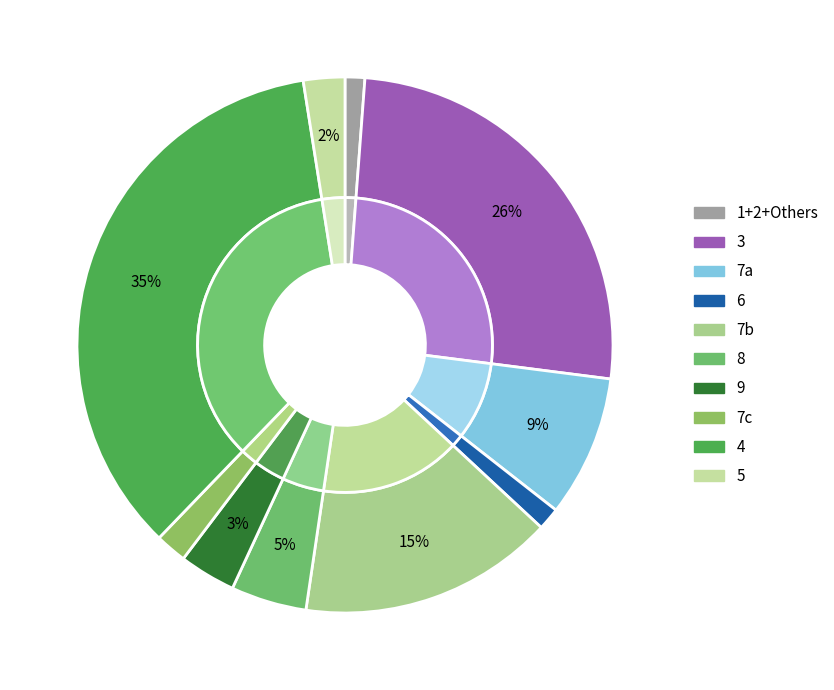

Is there any slice that represents more than half of the pie?

No